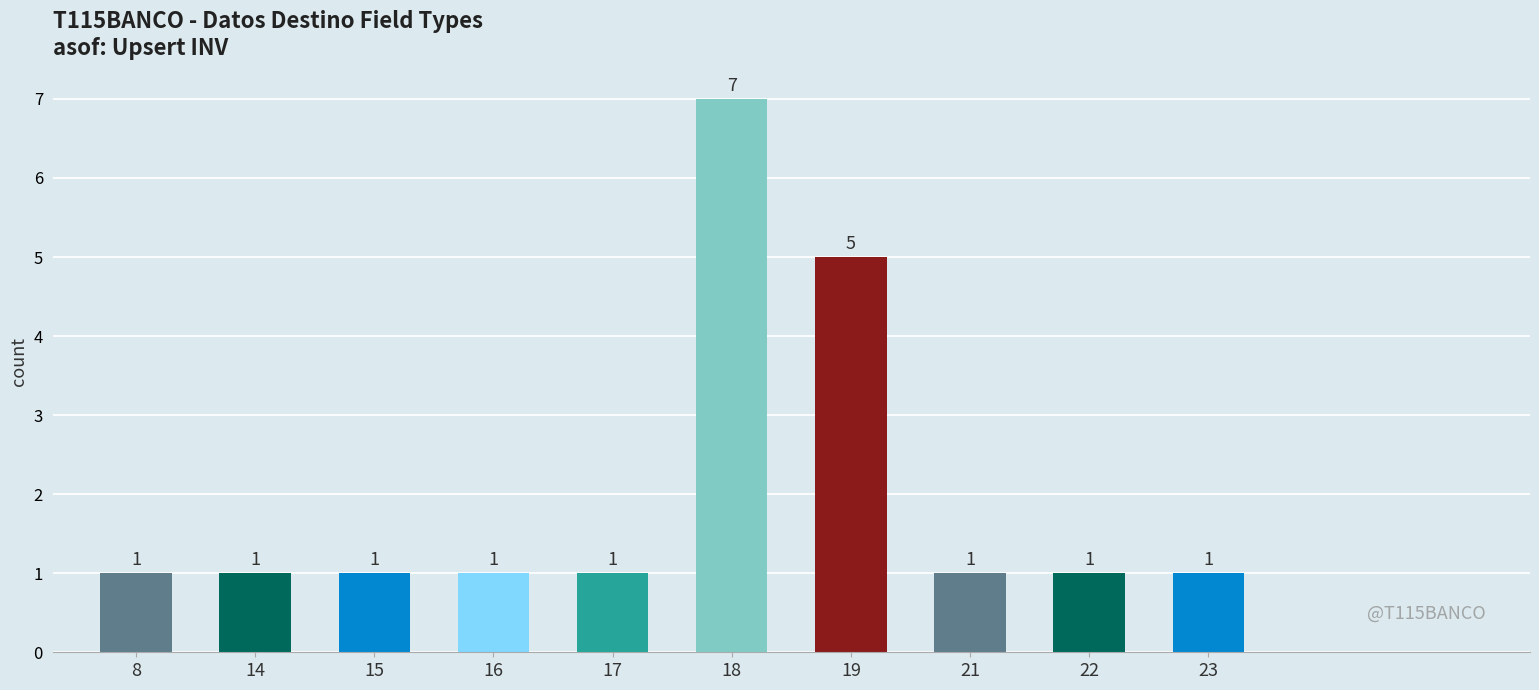

Count the number of categories in the chart.

10